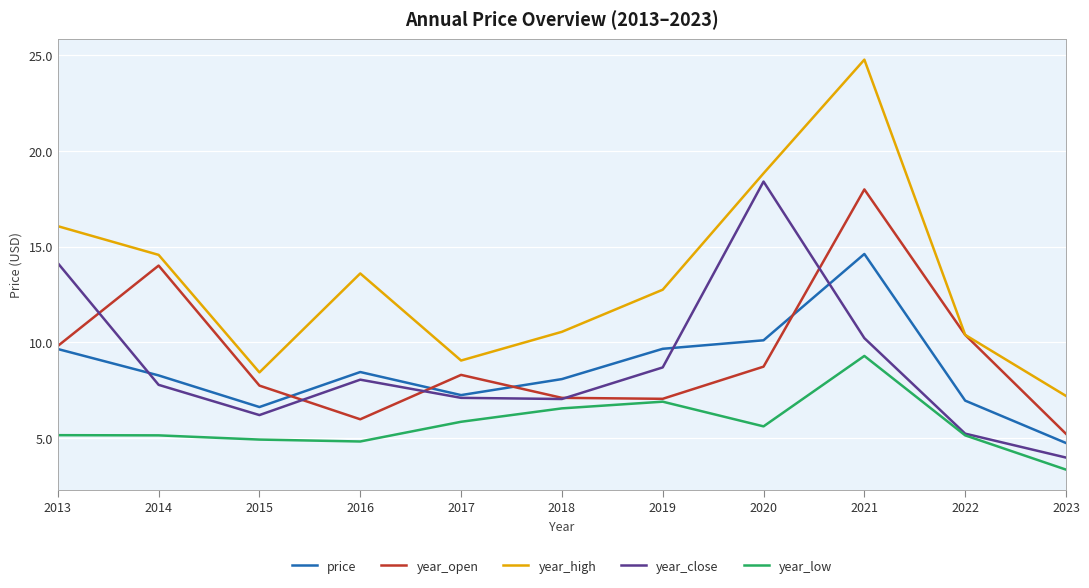

List the series in order of their peak value, highest first.

year_high, year_close, year_open, price, year_low